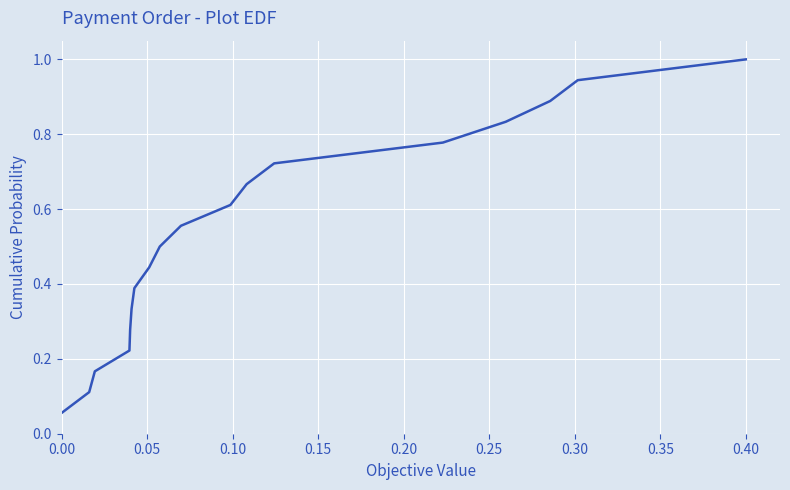

What is the maximum value shown in the chart?

1.0